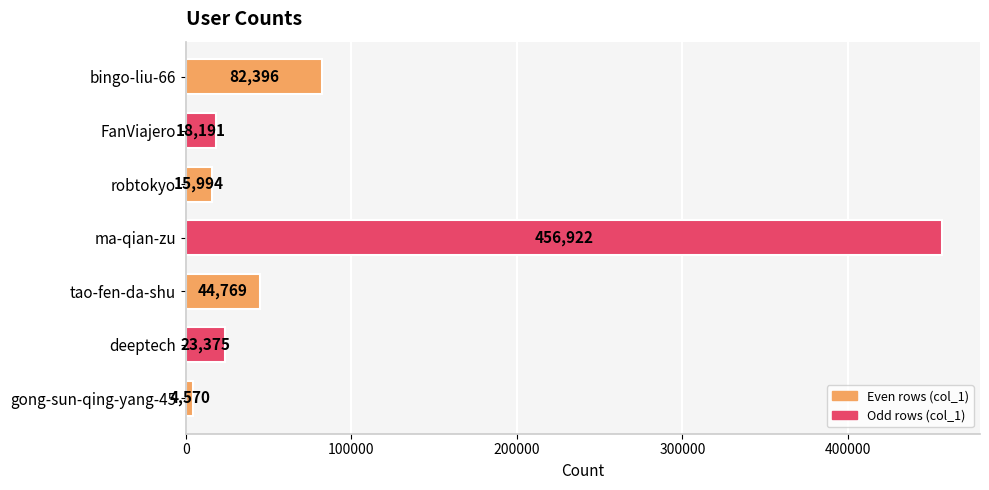

At which category does the chart reach its minimum across all series?

gong-sun-qing-yang-45